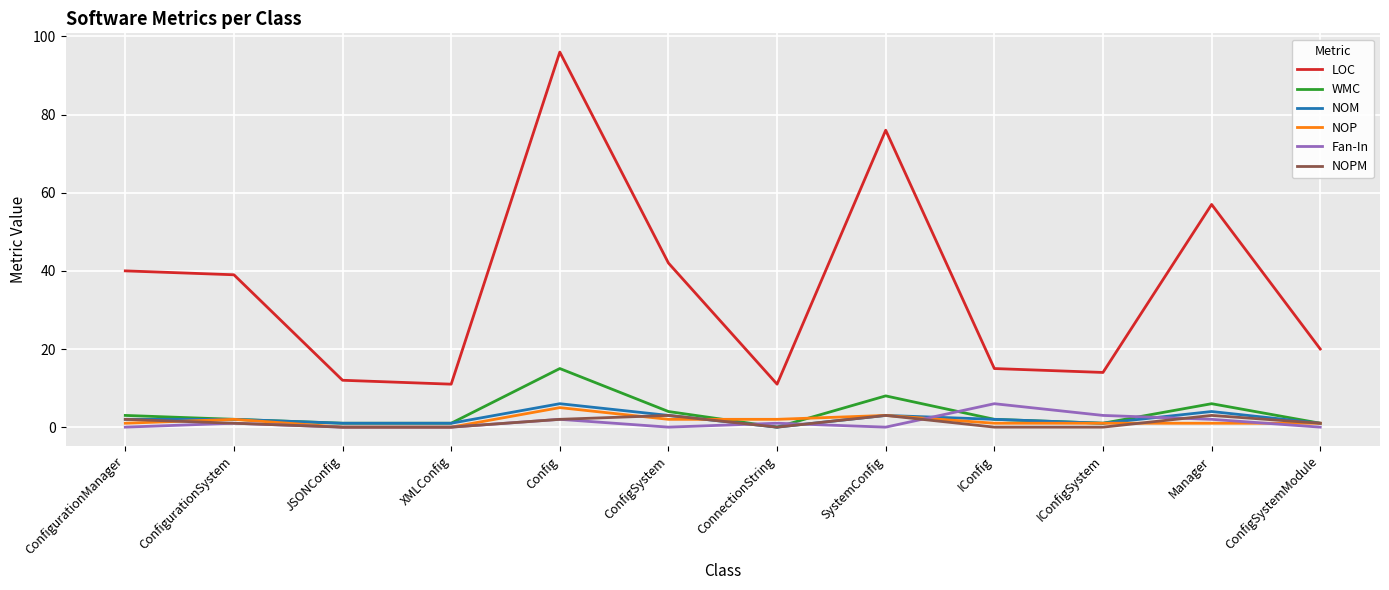

Is it true that Fan-In equals 4 at ConfigSystem?

False